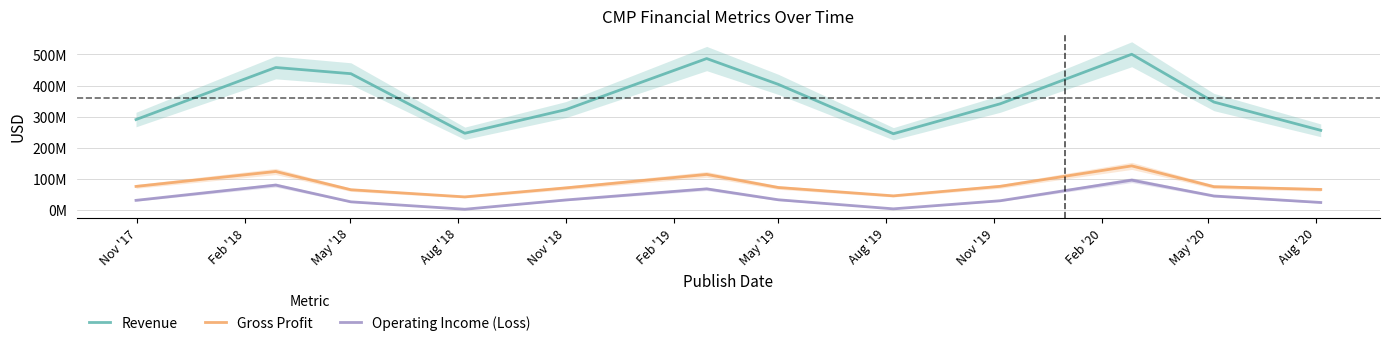

What is the greatest value displayed?

500300000